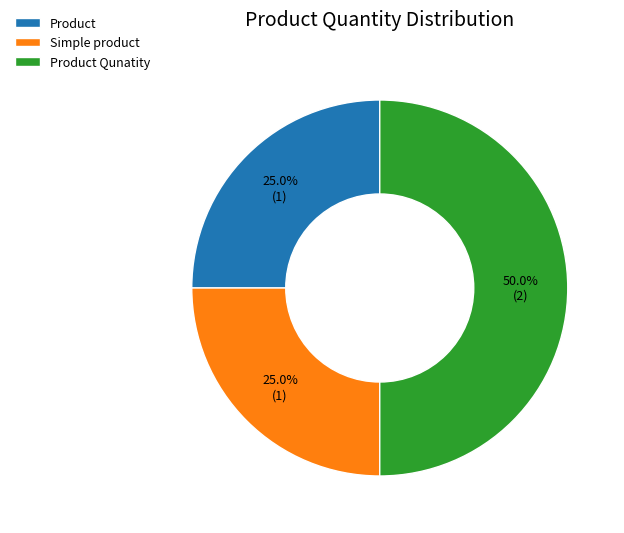

Approximately how many times larger is the value at Product Qunatity compared to Simple product?

2.0